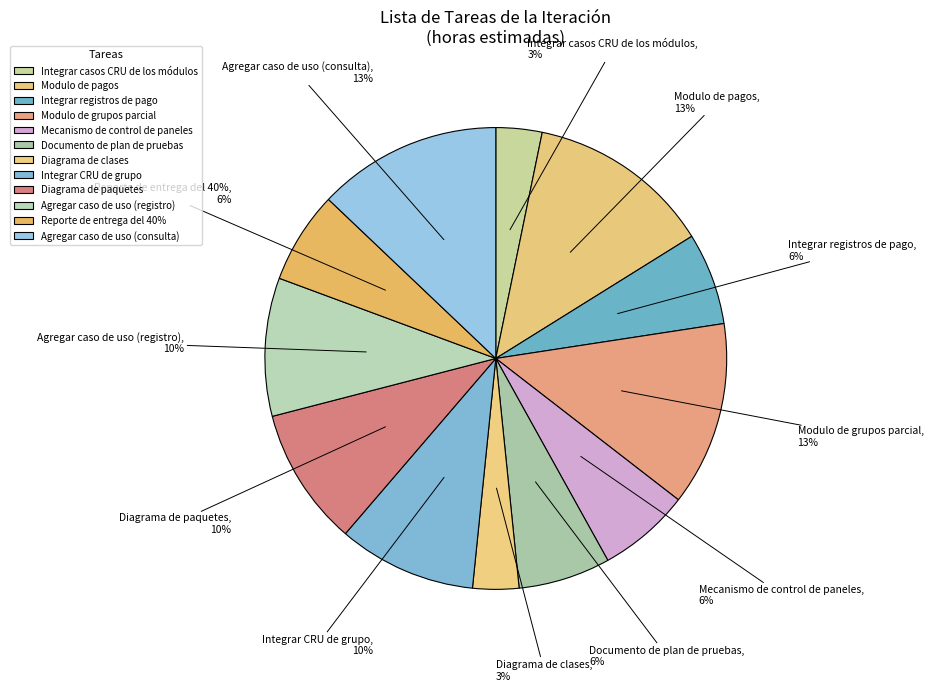

How much of the chart is everything except Agregar caso de uso (registro)?

90.3%